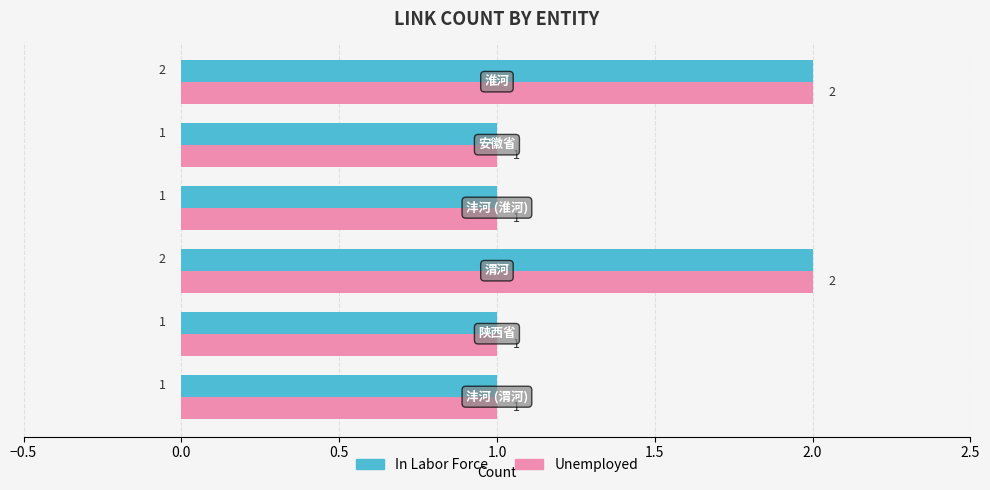

How many In Labor Force values are between 1 and 2?

6